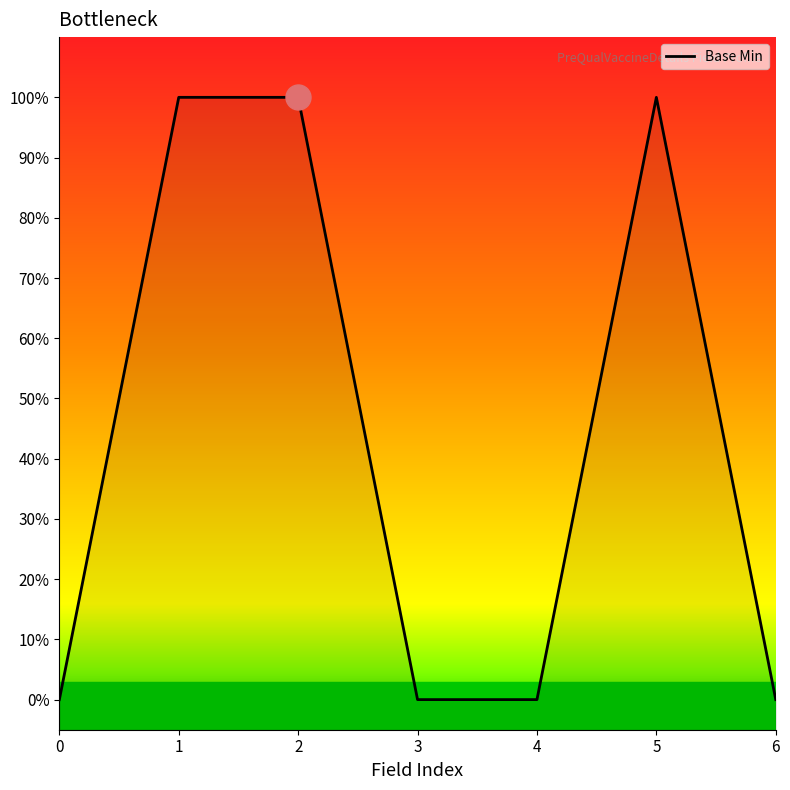

What value does the data have at 2?

1